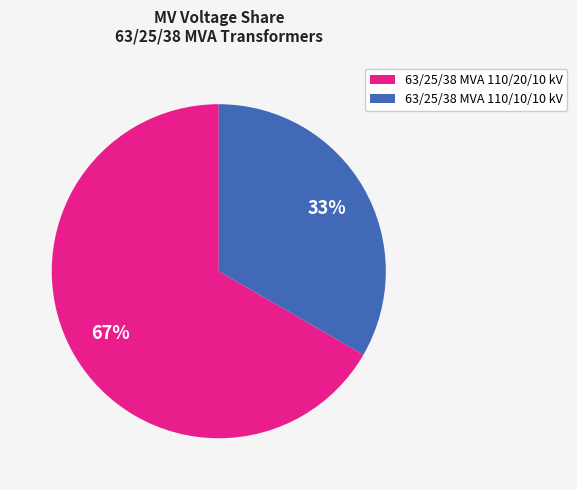

Approximately how many times larger is the value at 63/25/38 MVA 110/10/10 kV compared to 63/25/38 MVA 110/20/10 kV?

0.5